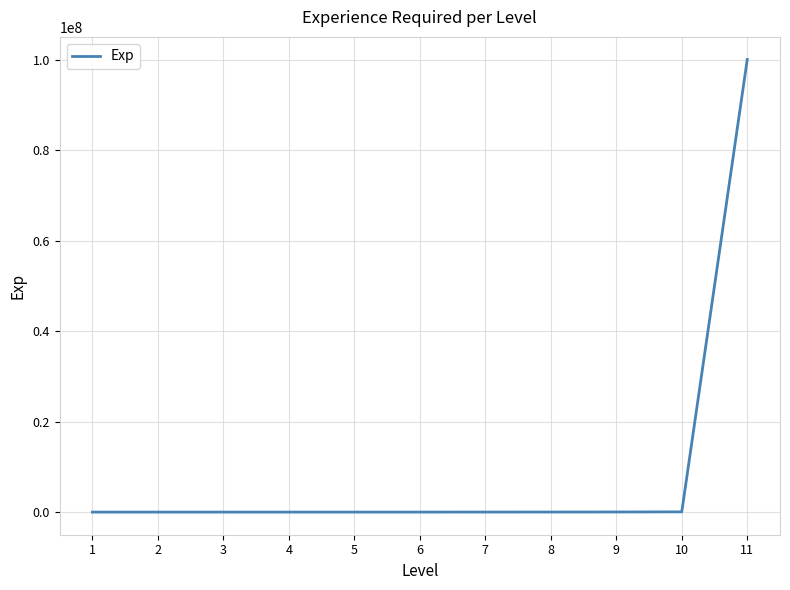

What is the approximate value at 10?

51200